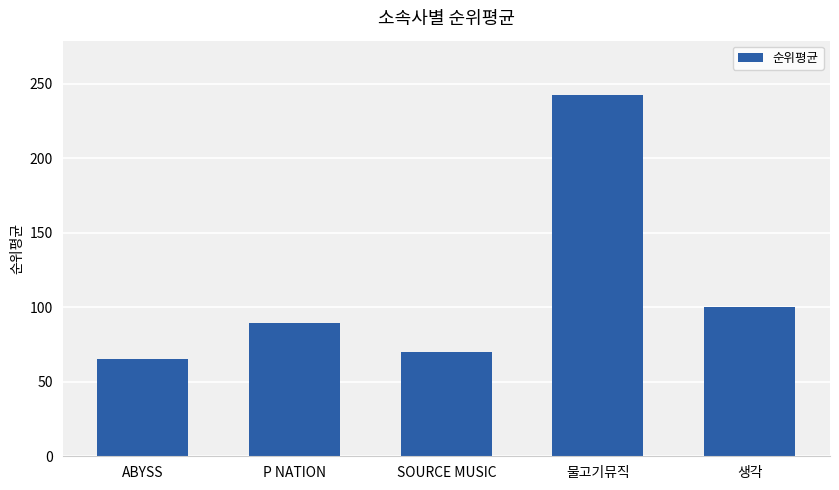

What position from the left is 생각?

5